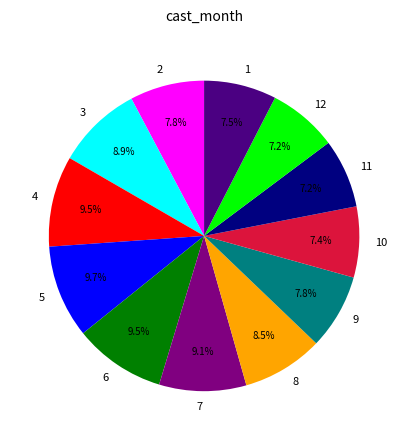

Does 2 represent more than half of the total?

No